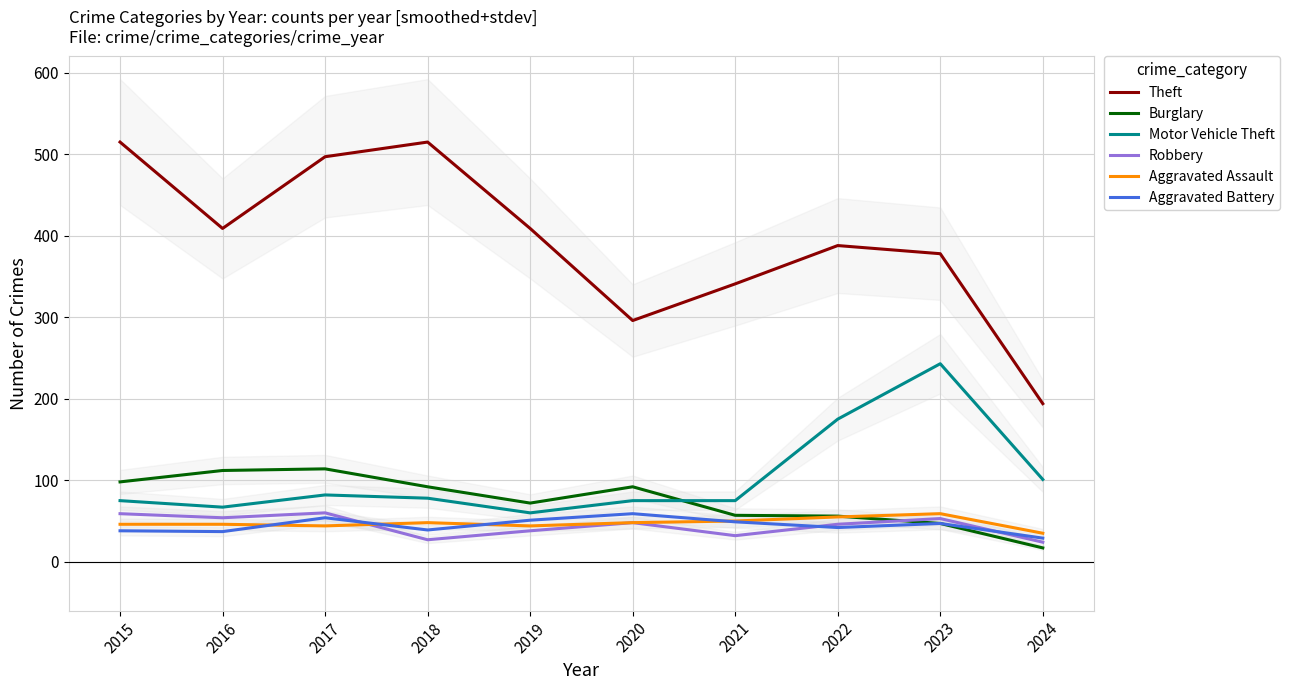

Where is Burglary nearest to the value 65?

2019